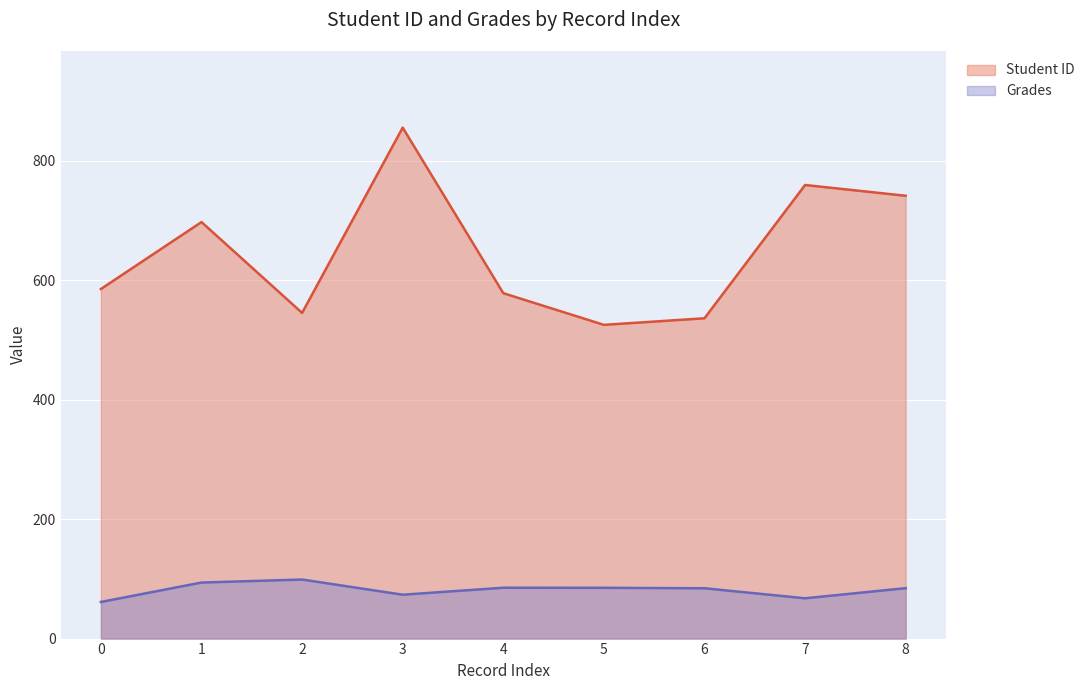

How many lines are shown in the chart?

2